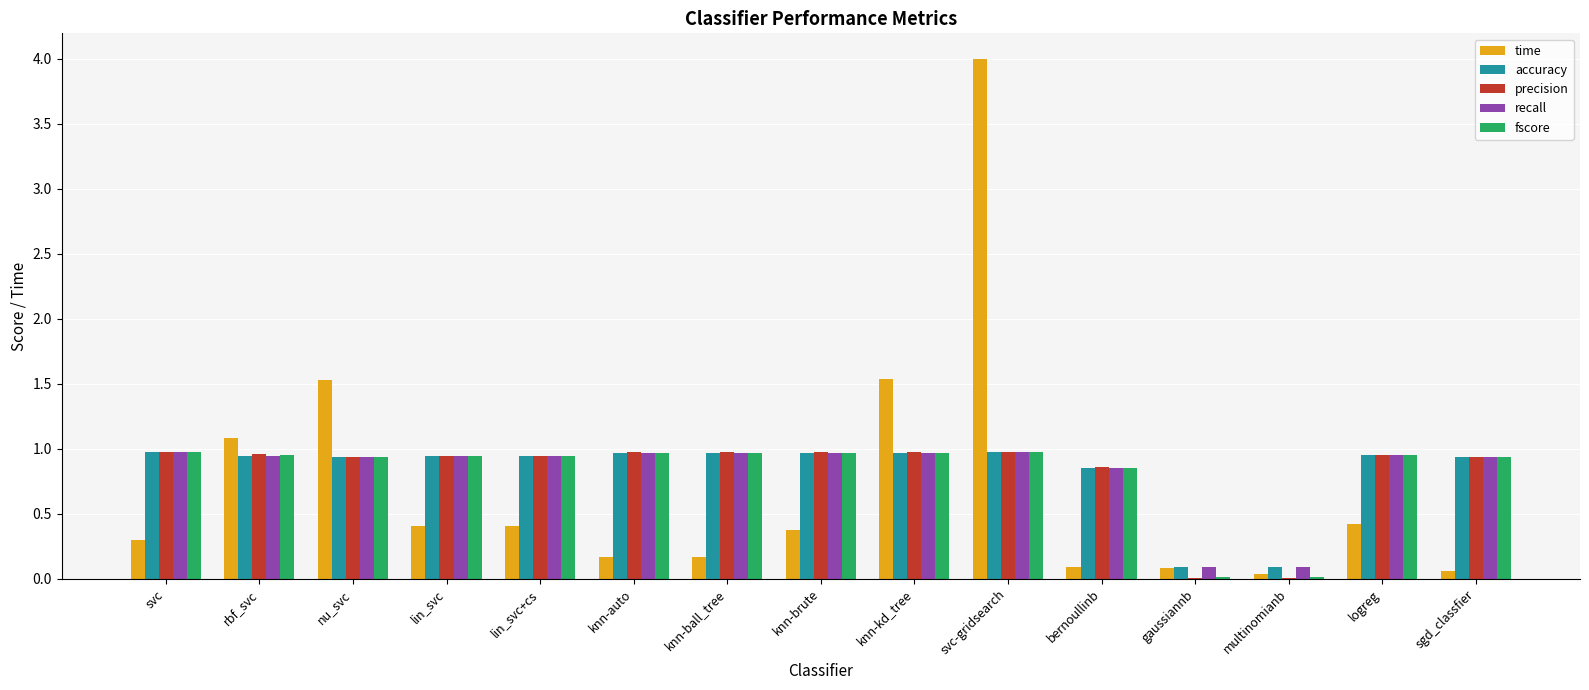

What is the maximum value for time?

4.0